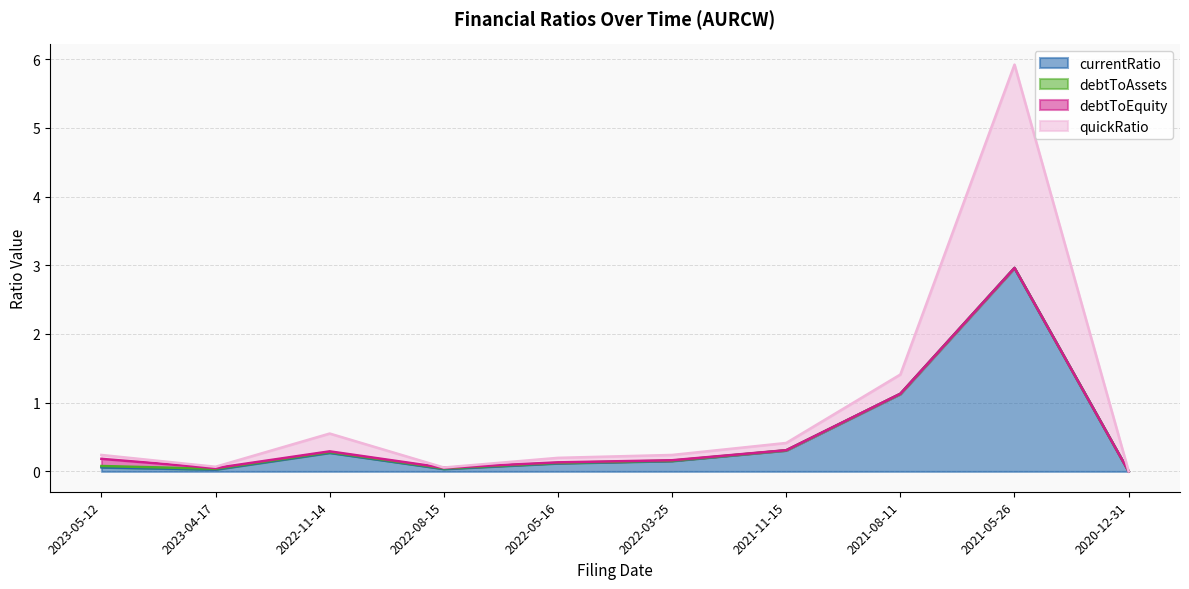

What is the sum of the currentRatio values at 2022-05-16 and 2022-11-14?

0.4